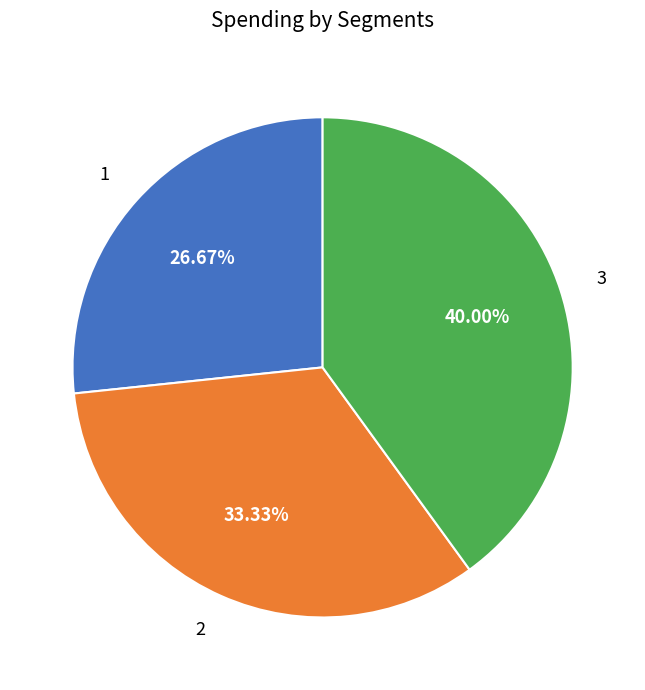

What portion of the pie excludes 3?

60.0%